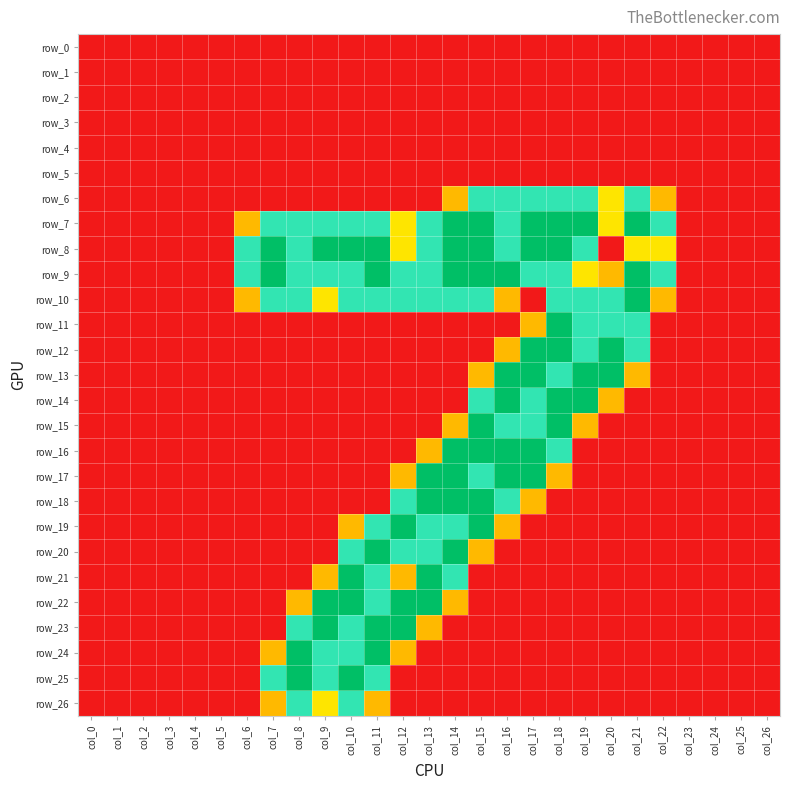

Which series has the largest total across all categories?

row_9